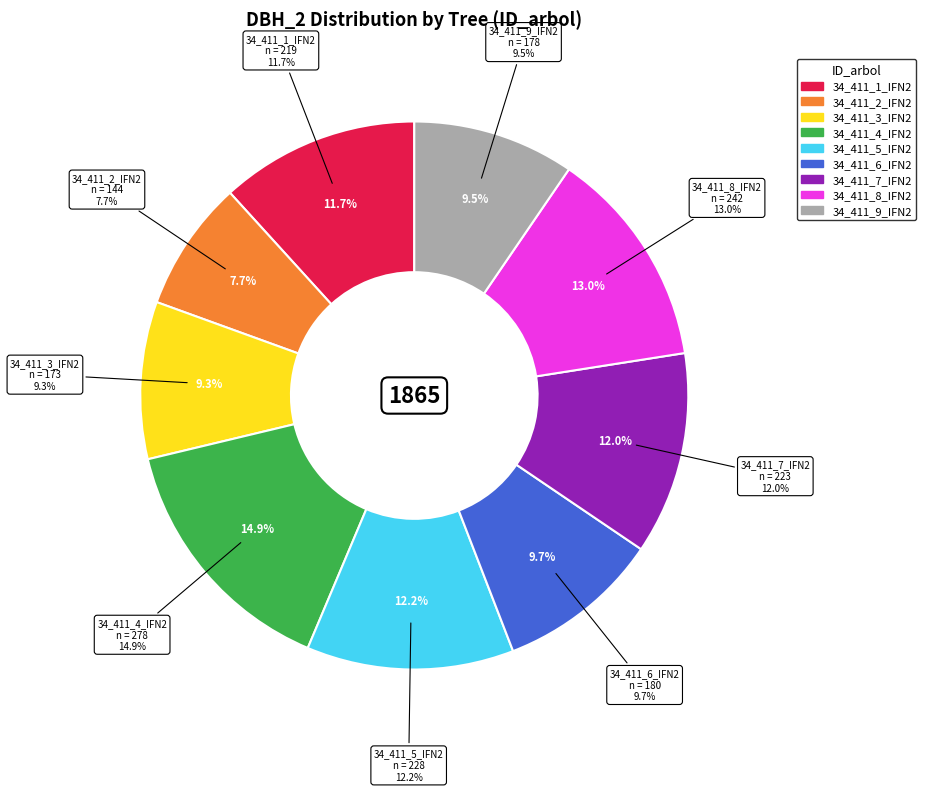

Between 34_411_3_IFN2 and 34_411_6_IFN2, which is larger?

34_411_6_IFN2